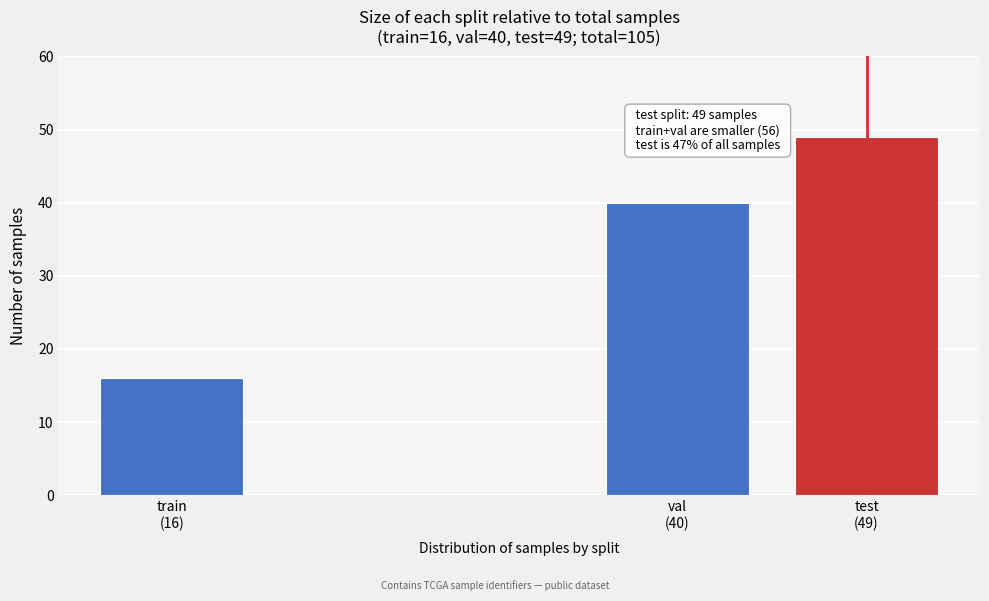

Reading right to left, what are all the values shown in this chart?

49	40	16